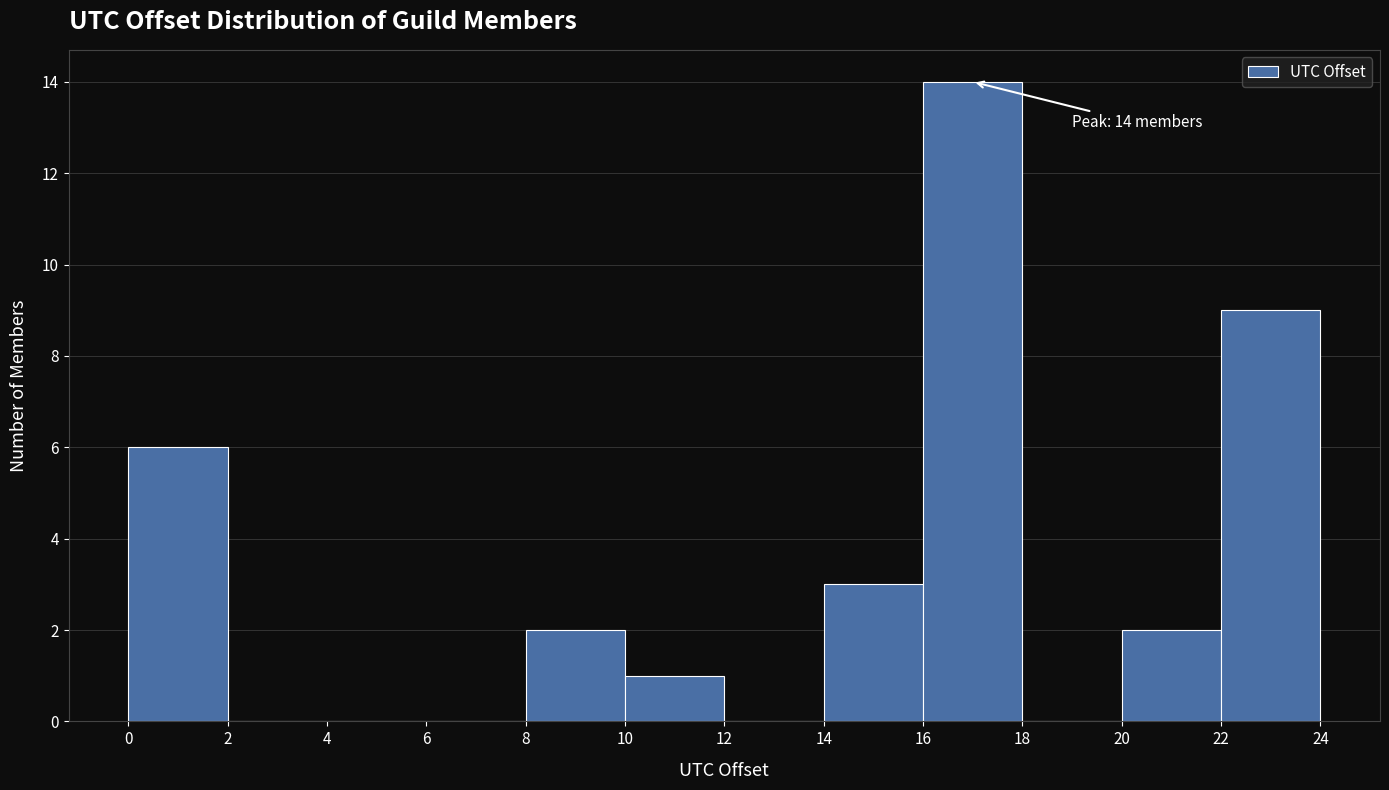

Which range on the x-axis has the tallest bar?

16 to 18